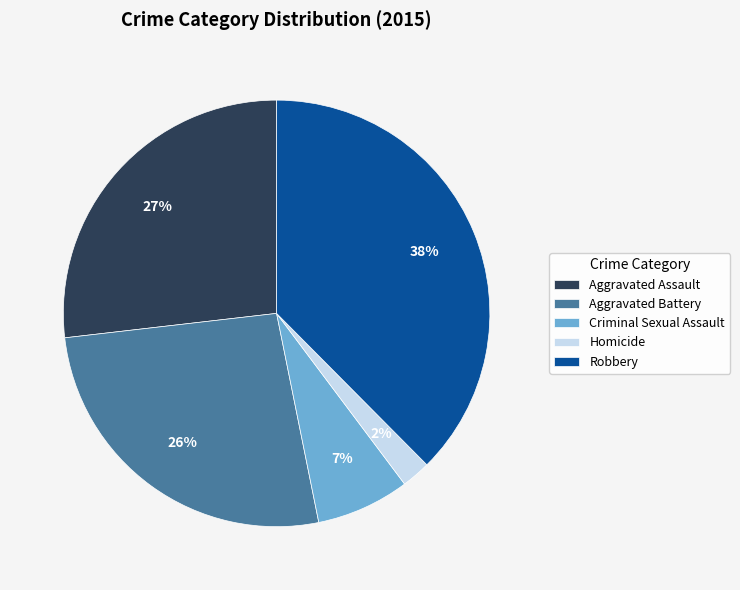

To the nearest percent, what portion does Criminal Sexual Assault represent?

7%